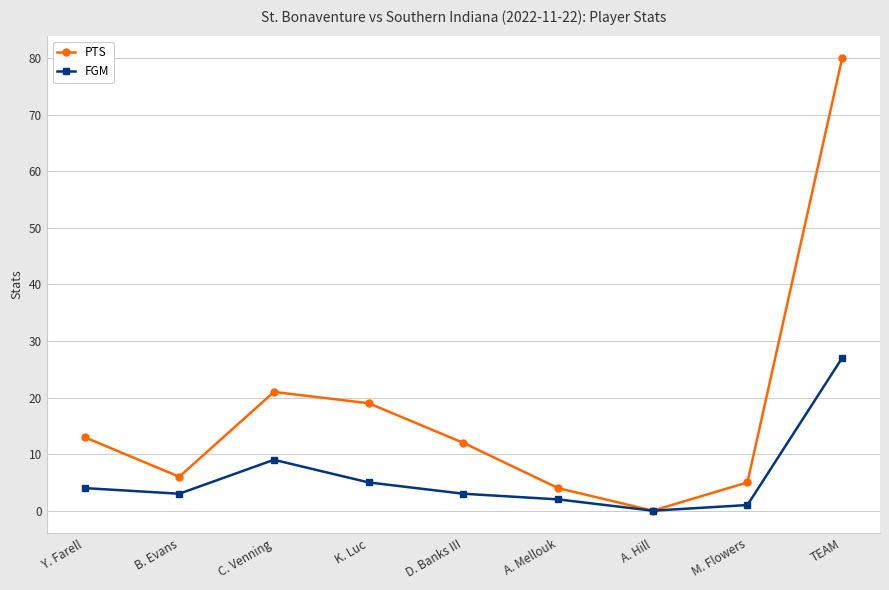

What is the label of the 7th point from the left?

A. Hill